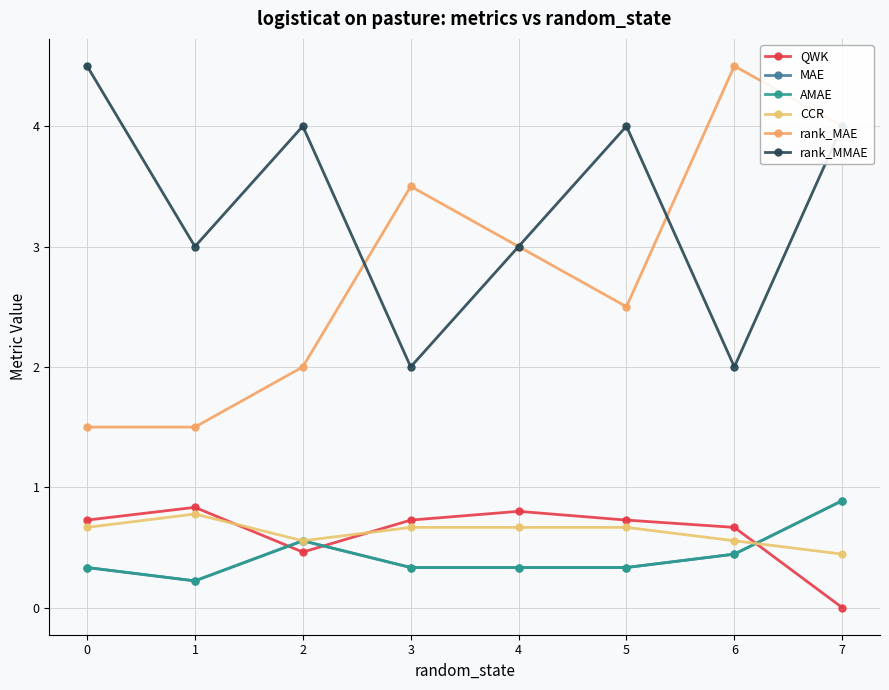

Reading right to left, what are all the values shown in this chart?

QWK: 7=0.0	6=0.7	5=0.7	4=0.8	3=0.7	2=0.5	1=0.8	0=0.7
MAE: 7=0.9	6=0.4	5=0.3	4=0.3	3=0.3	2=0.6	1=0.2	0=0.3
AMAE: 7=0.9	6=0.4	5=0.3	4=0.3	3=0.3	2=0.6	1=0.2	0=0.3
CCR: 7=0.4	6=0.6	5=0.7	4=0.7	3=0.7	2=0.6	1=0.8	0=0.7
rank_MAE: 7=4.0	6=4.5	5=2.5	4=3.0	3=3.5	2=2.0	1=1.5	0=1.5
rank_MMAE: 7=4.0	6=2.0	5=4.0	4=3.0	3=2.0	2=4.0	1=3.0	0=4.5